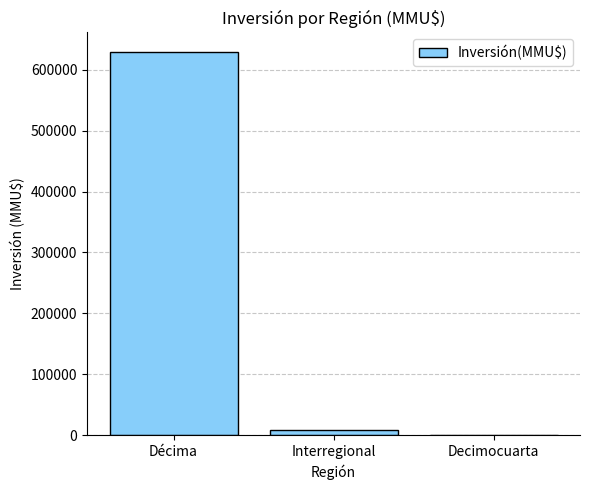

What is the change in value from Décima to Decimocuarta?

-629876